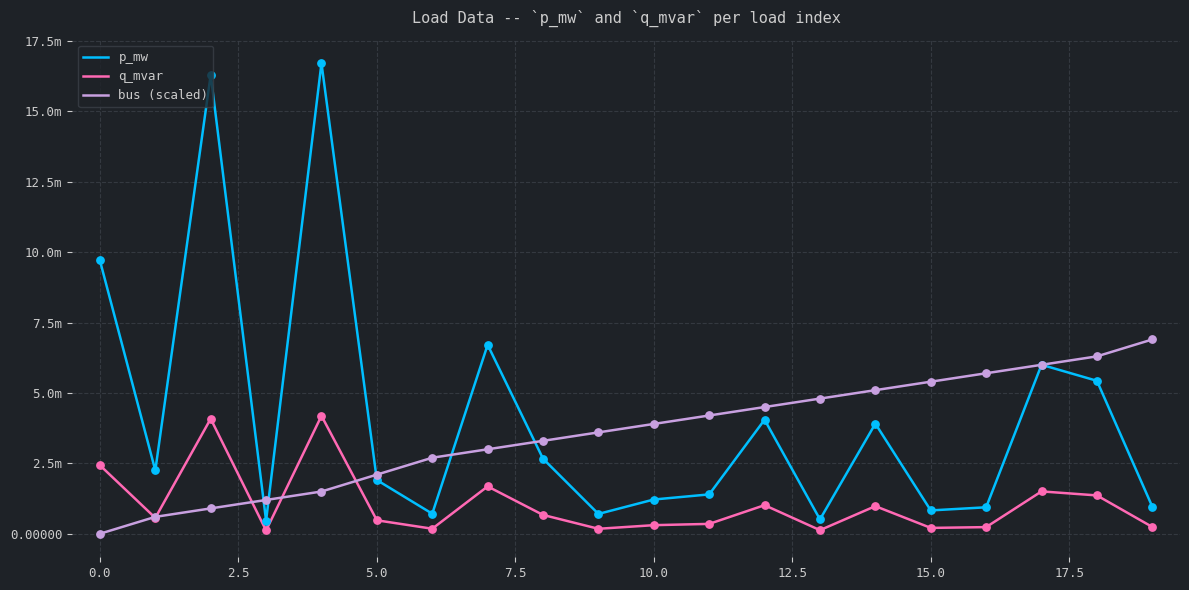

Is this an area chart (filled region under the line)?

No